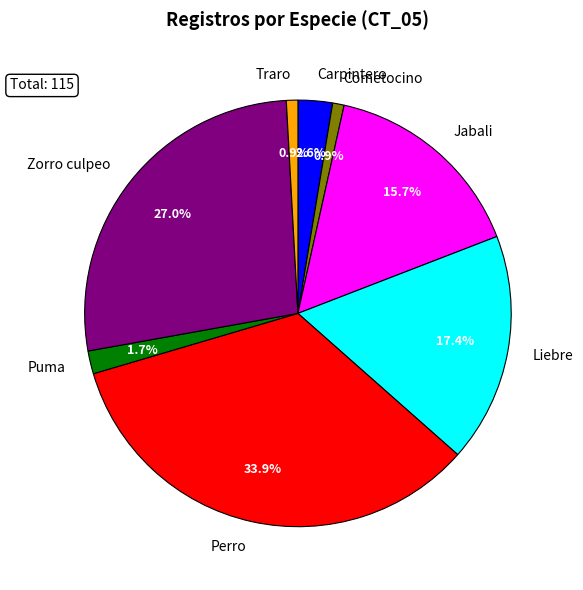

Approximately how many times larger is the value at Puma compared to Jabali?

0.1